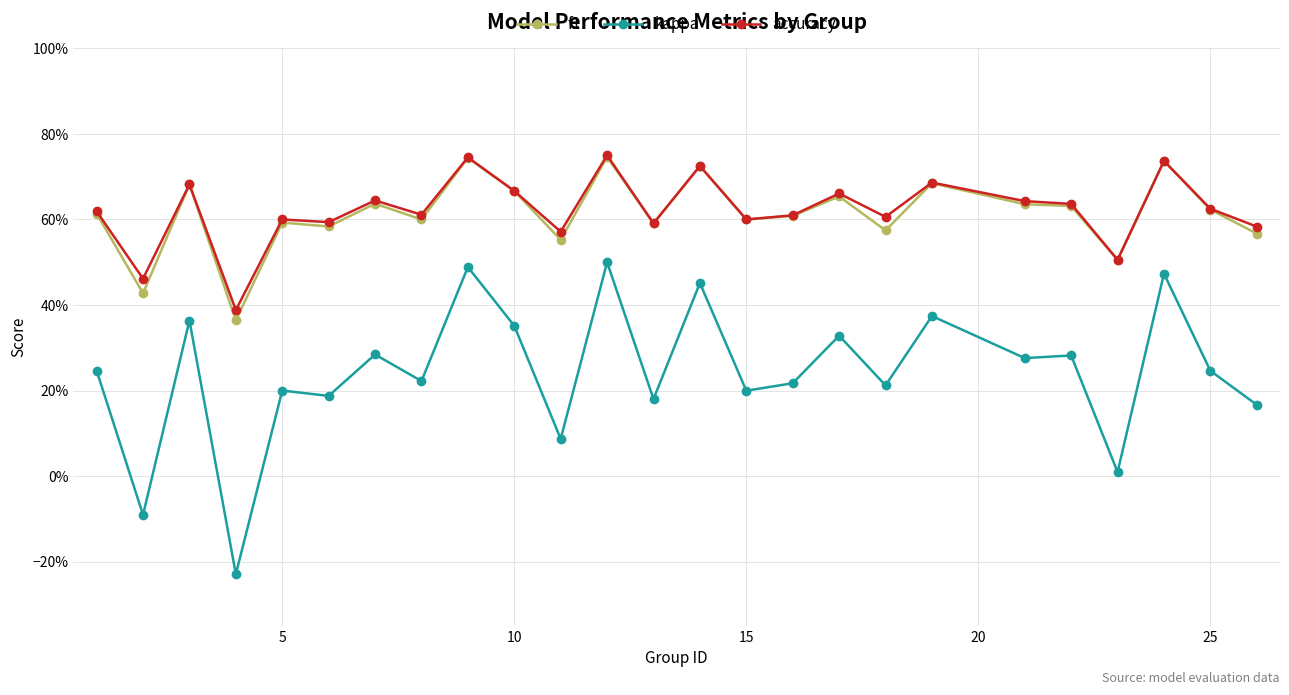

What are all the series names shown in the legend?

f1, kappa, accuracy